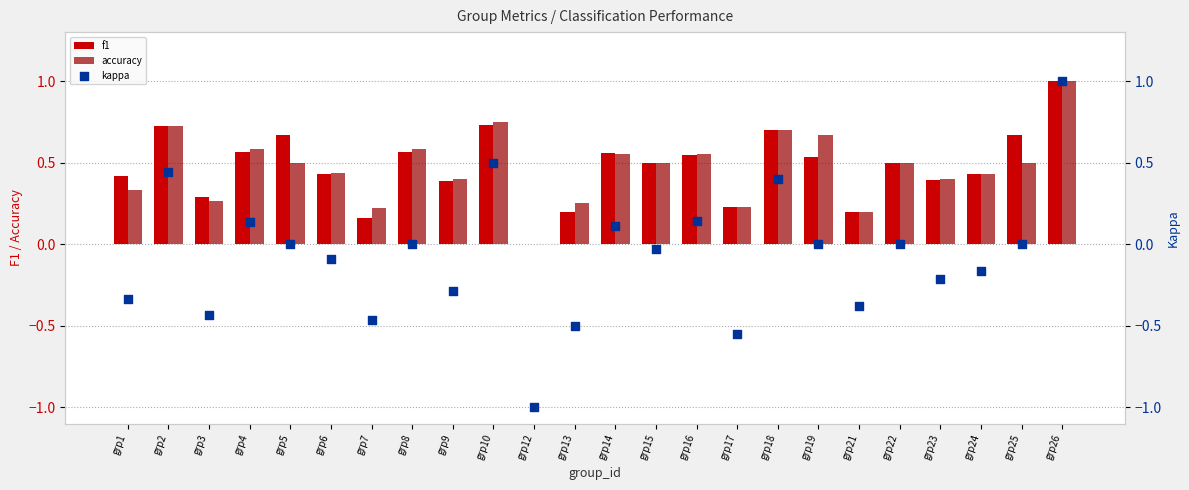

Which series reaches the minimum Y coordinate?

kappa